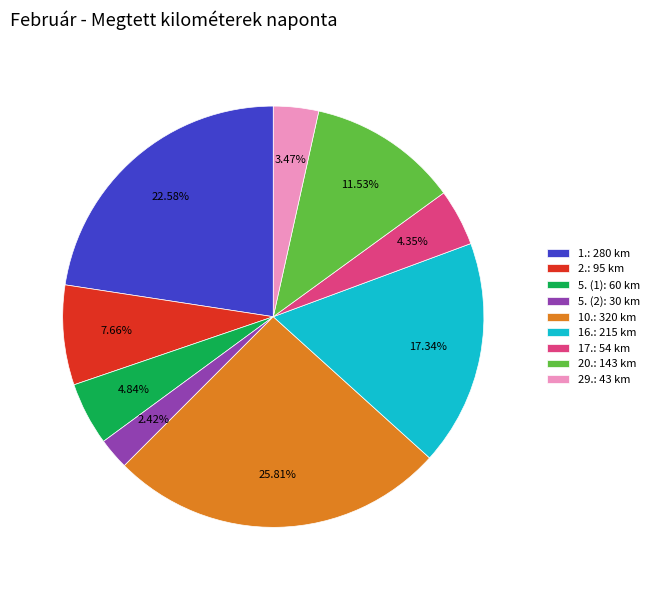

To the nearest percent, what percentage of the pie is 1.?

23%